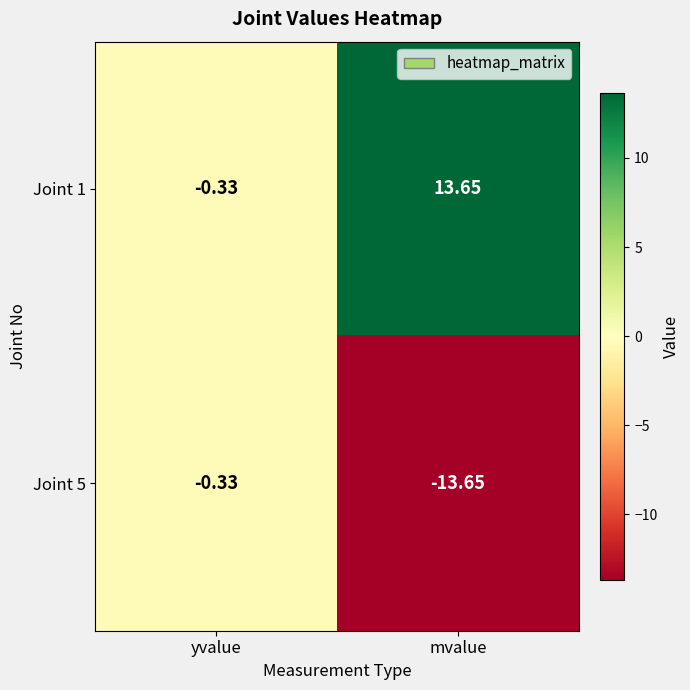

How many distinct data groups are displayed?

2